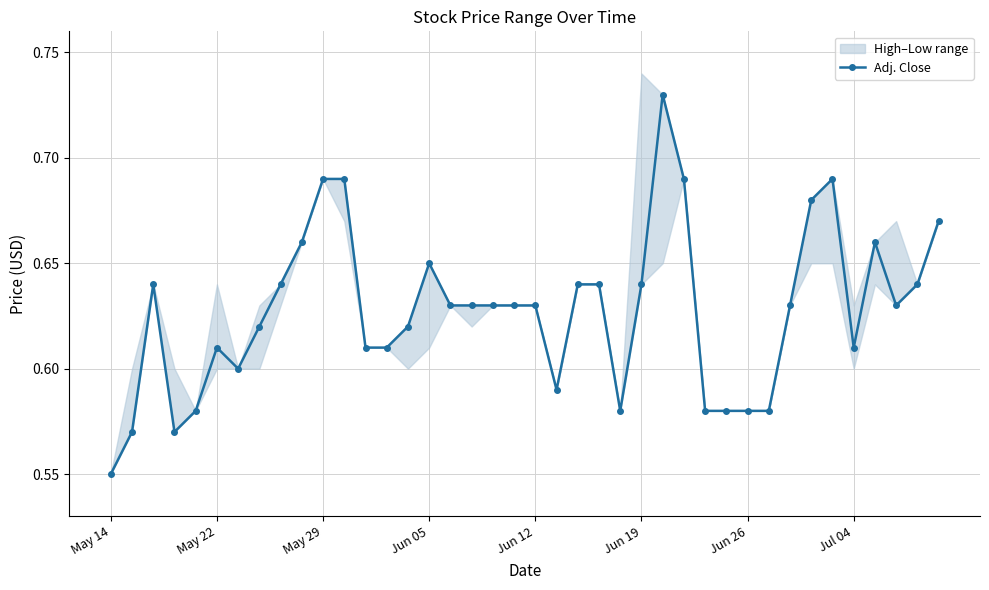

At which label is Adj. Close closest to 0?

May 14